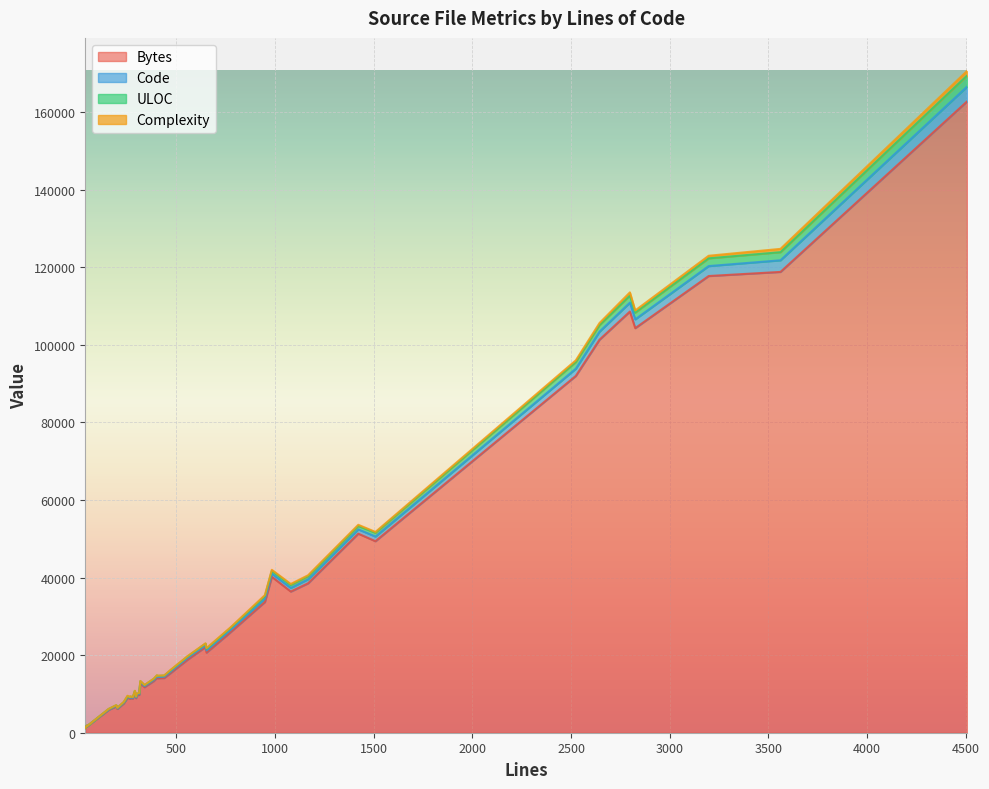

What is the average value of the Bytes series?

34588